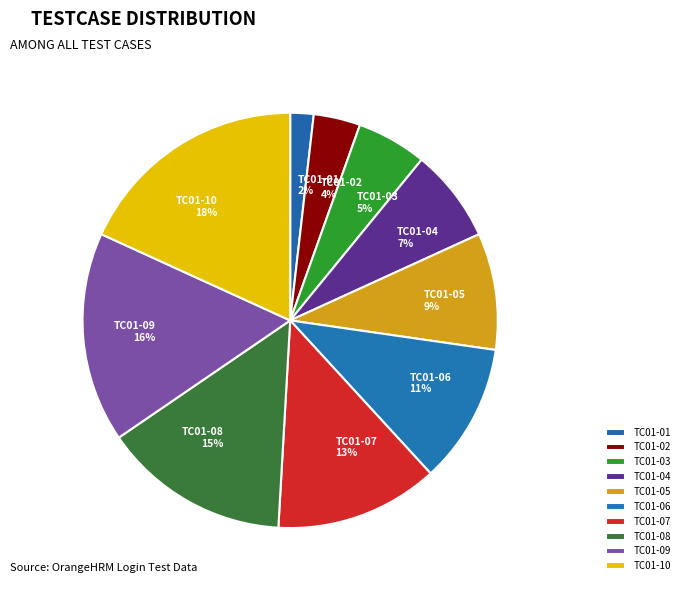

Which has a higher value, TC01-05 or TC01-04?

TC01-05